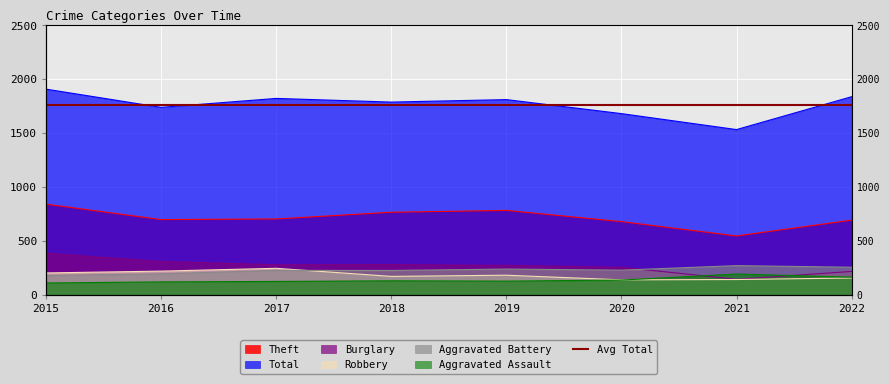

Is it true that Robbery equals 334 at 2016?

False